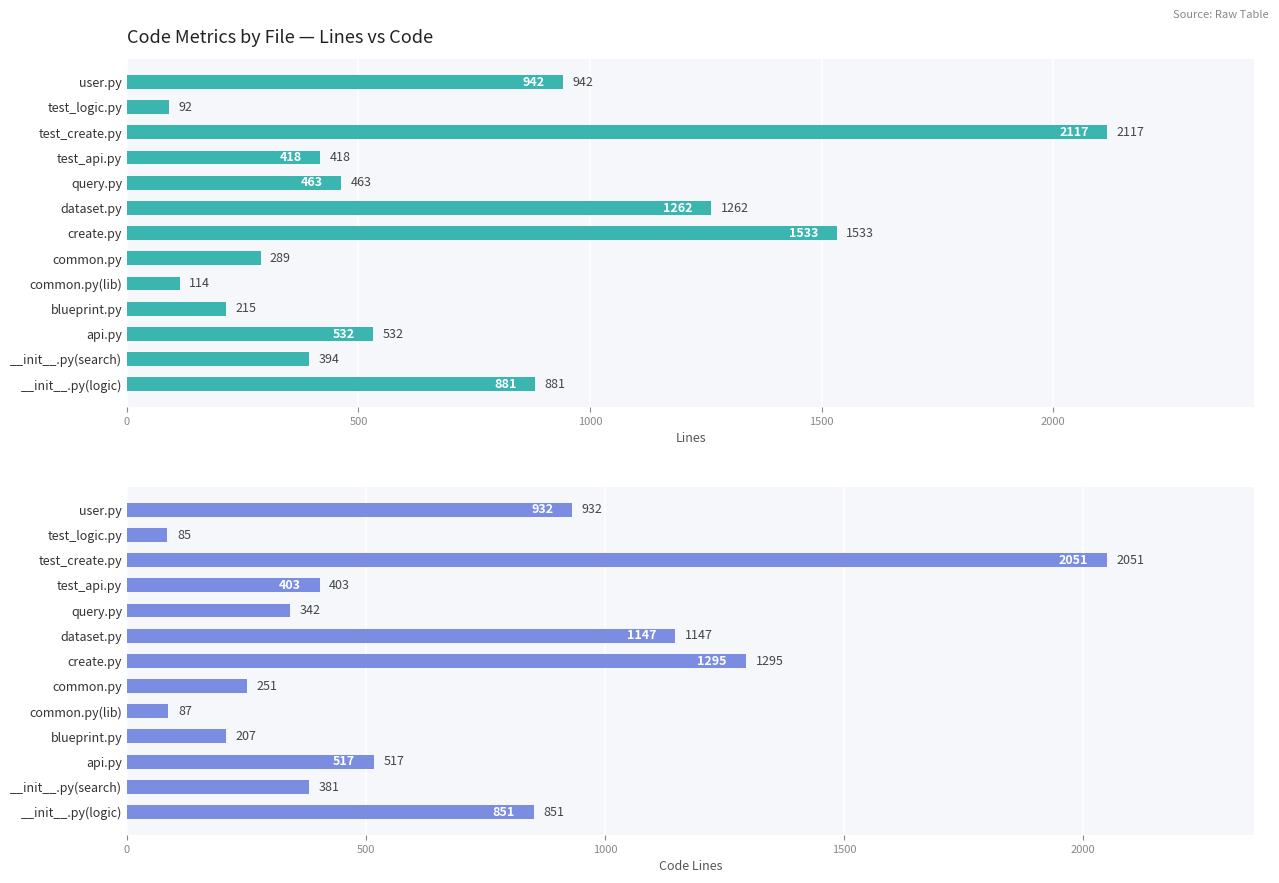

What are all the series names shown in the legend?

Lines, Code